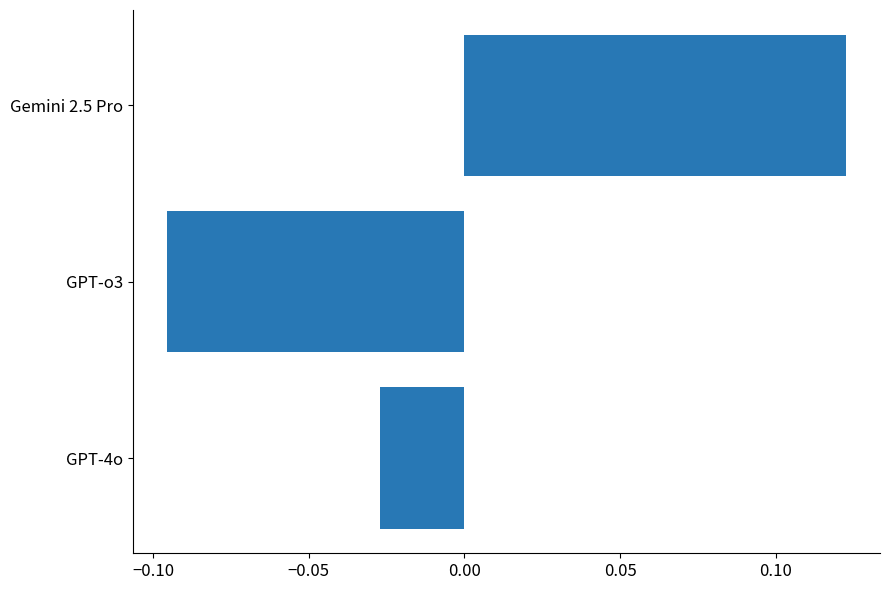

How many series are shown in this chart?

1